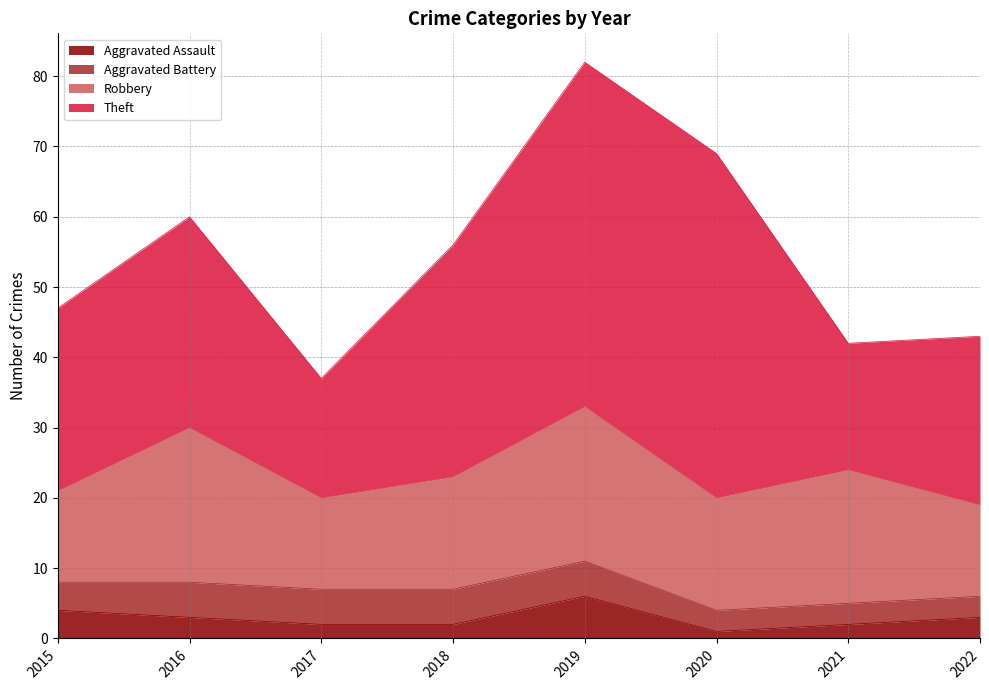

True or false: Theft has more than 0 interior local peaks.

True